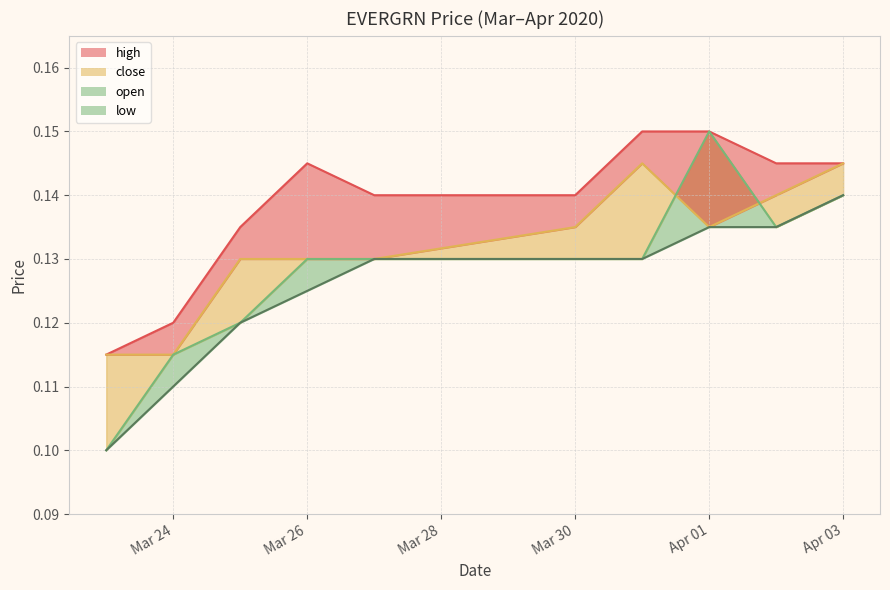

Which series has the largest total across all categories?

high